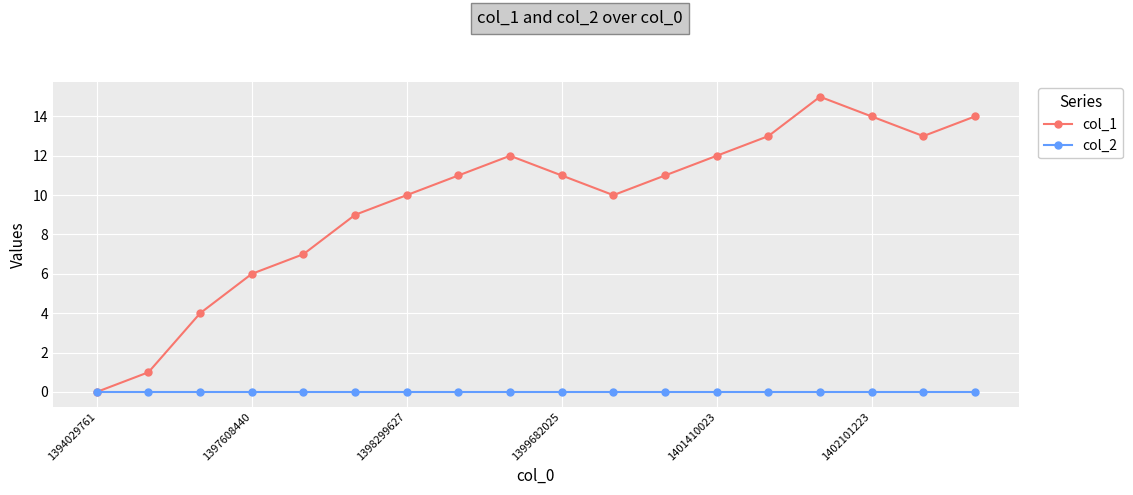

Rank the series by their maximum value, from lowest to highest.

col_2, col_1